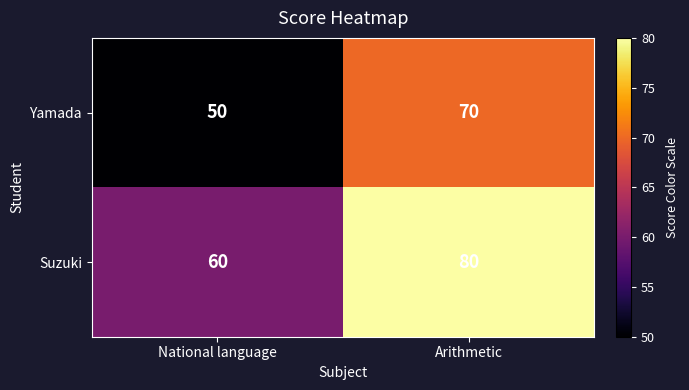

At National language, list the series in order from largest to smallest.

Suzuki, Yamada